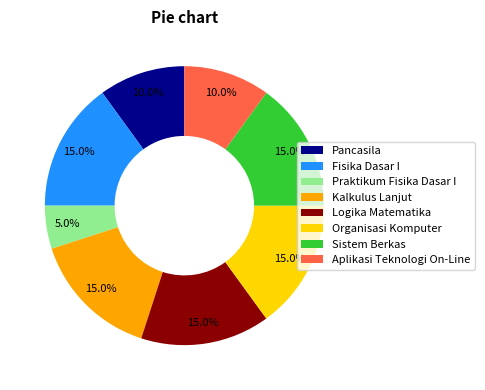

To the nearest percent, what percentage of the pie is Kalkulus Lanjut?

15%